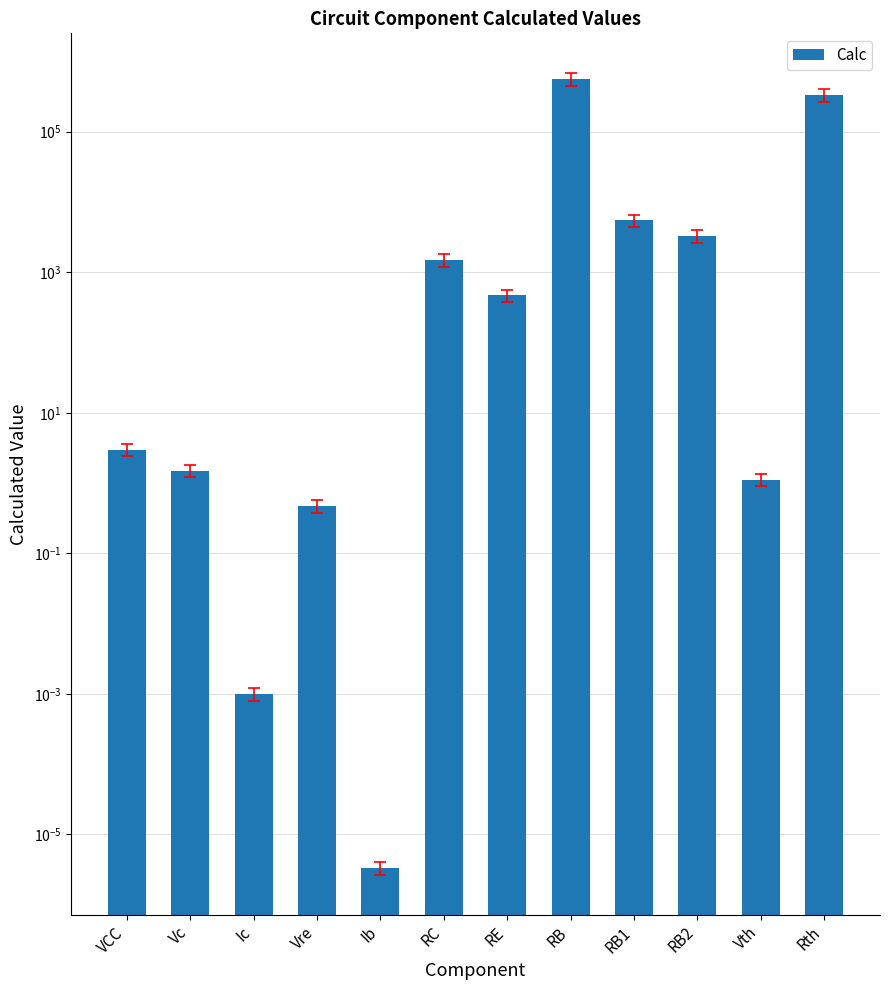

What is the difference between the maximum and minimum values?

563530.0